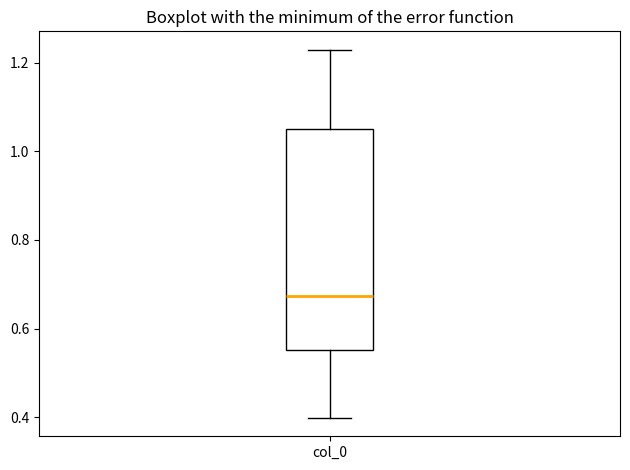

Transcribe this box plot: give where the median line is, the range the box spans, and where the two whiskers end, as read against the y-axis. The values are not printed on the chart, so give them approximately, as read against the axis.

median 0.68, box 0.56 to 1.06, whiskers 0.40 to 1.22